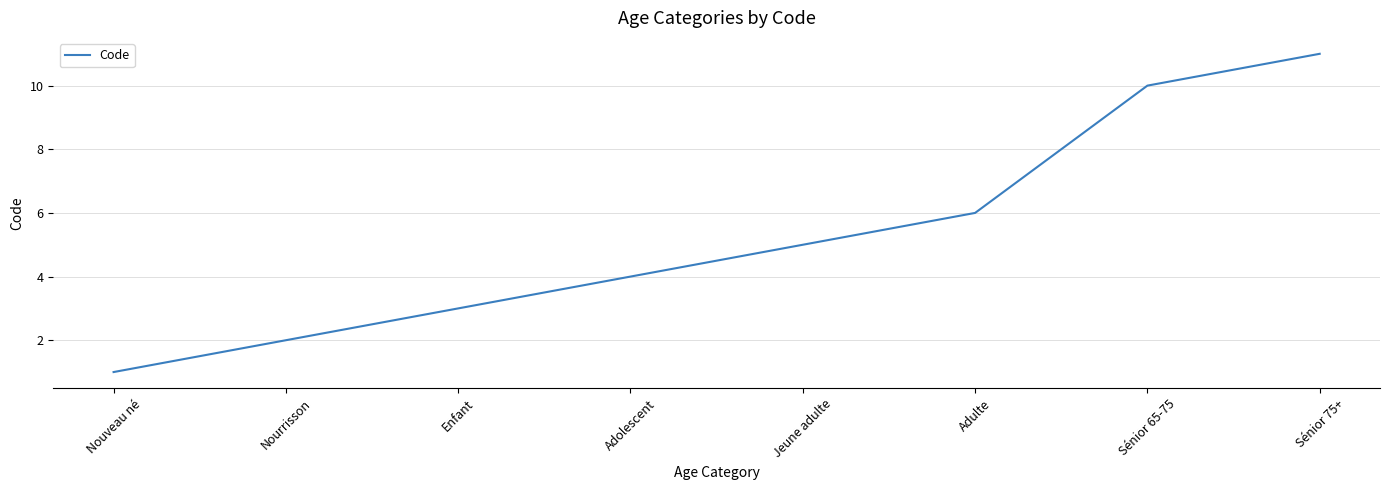

What is the difference between the maximum and minimum values?

10